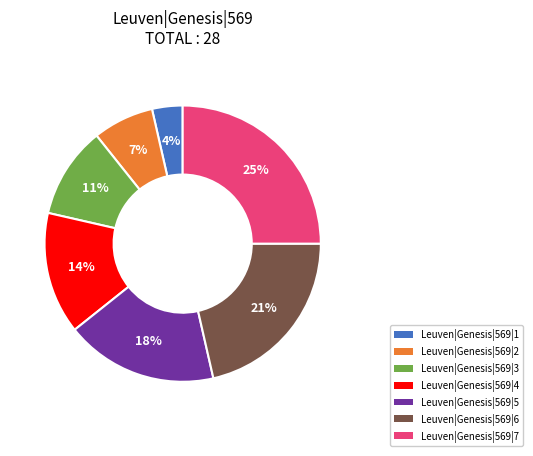

Between Leuven|Genesis|569|7 and Leuven|Genesis|569|5, which is larger?

Leuven|Genesis|569|7